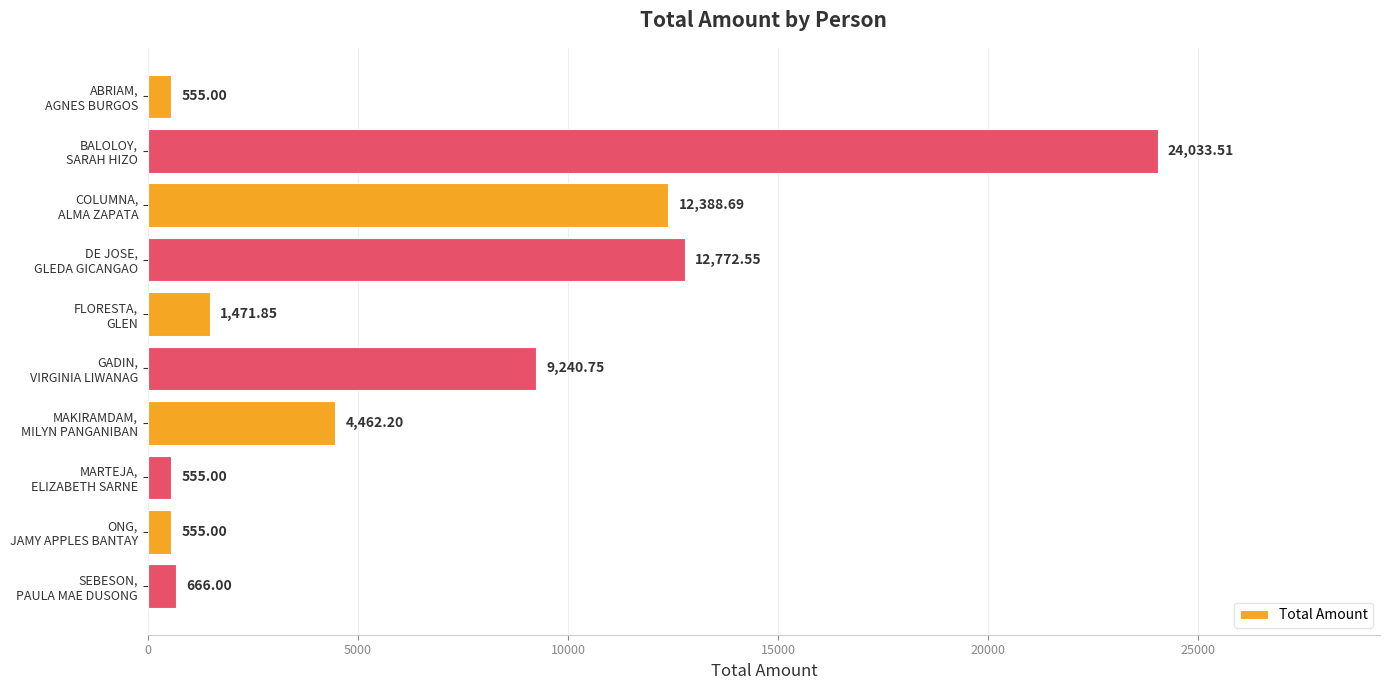

What is the sum of all values?

66700.6